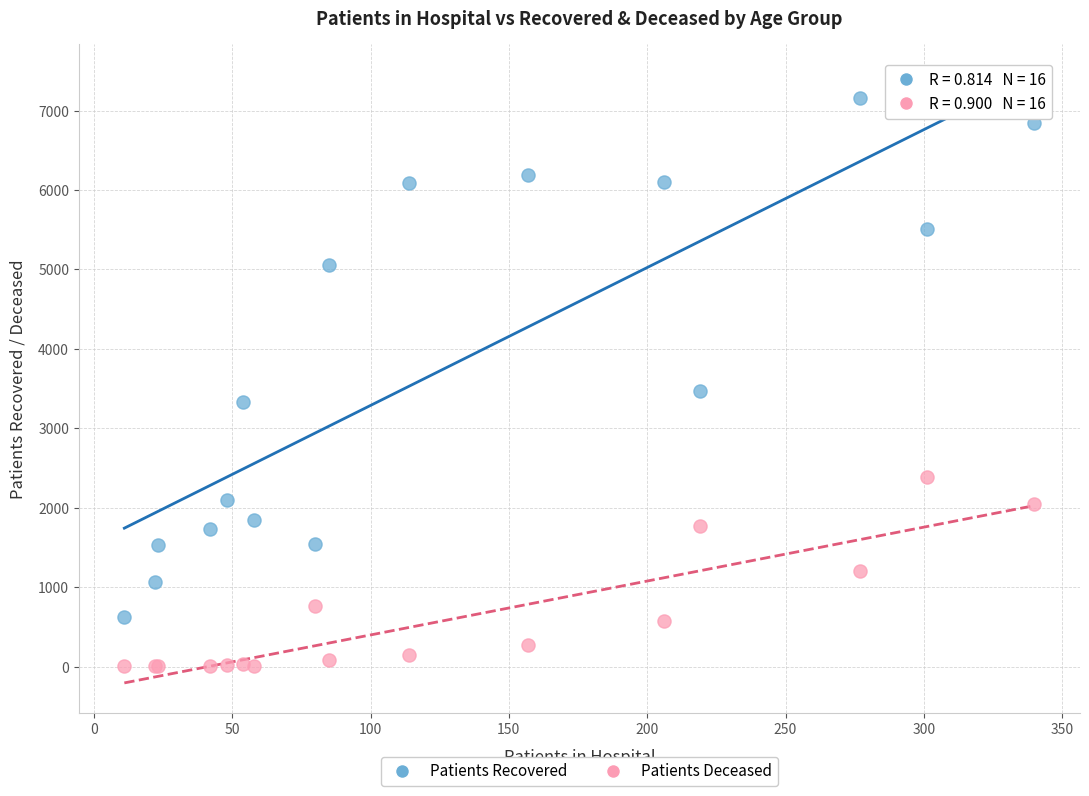

Across all series, what Y value is closest to 3583?

3473